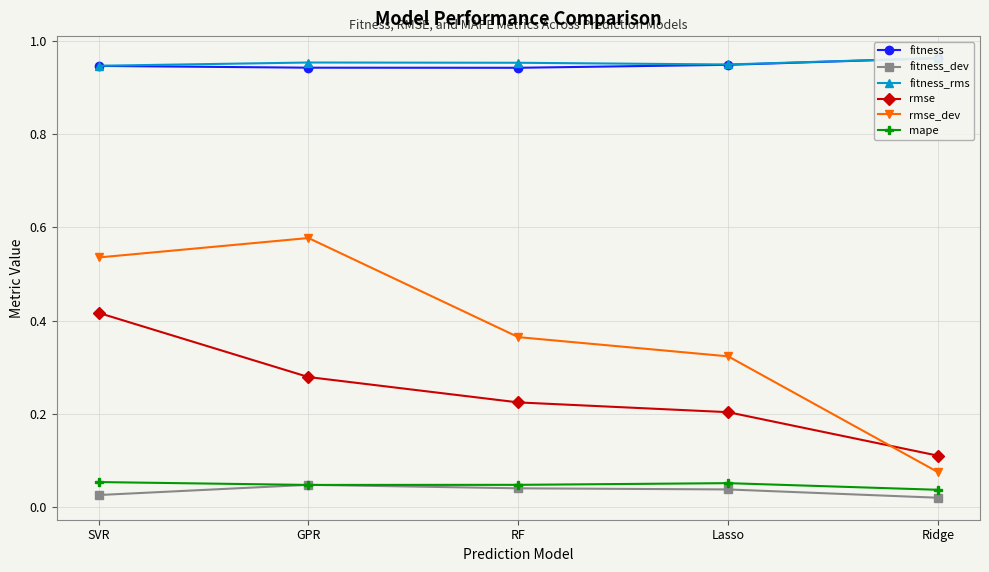

How many lines are shown in the chart?

6